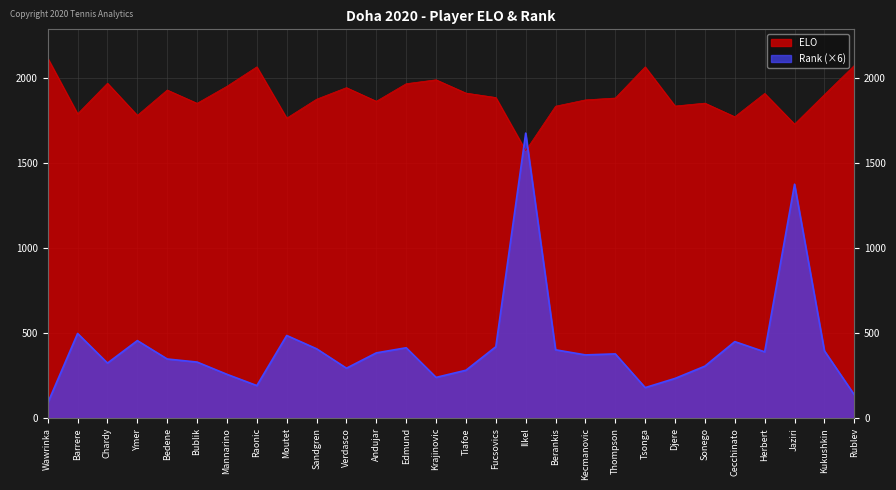

The value of Rank at Tsonga is 71. True or false?

False